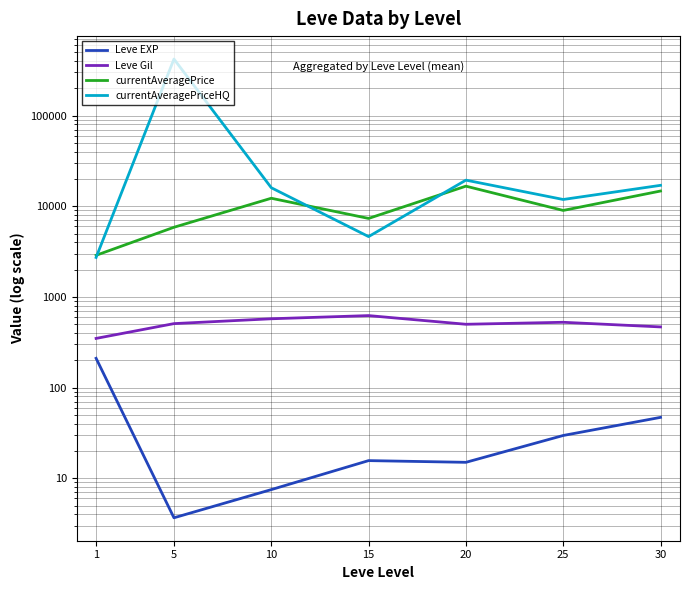

What is the sum of all Leve Gil values?

3549.3